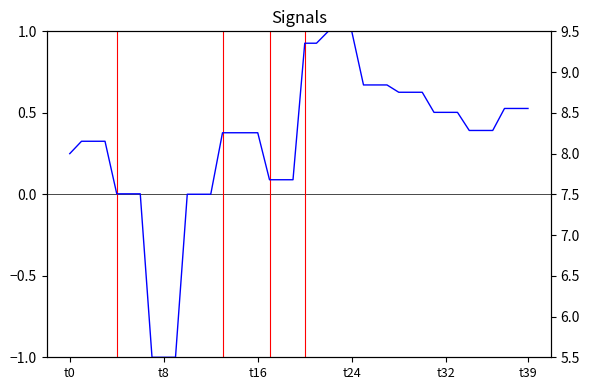

What is the label of the 20th point from the right?

20